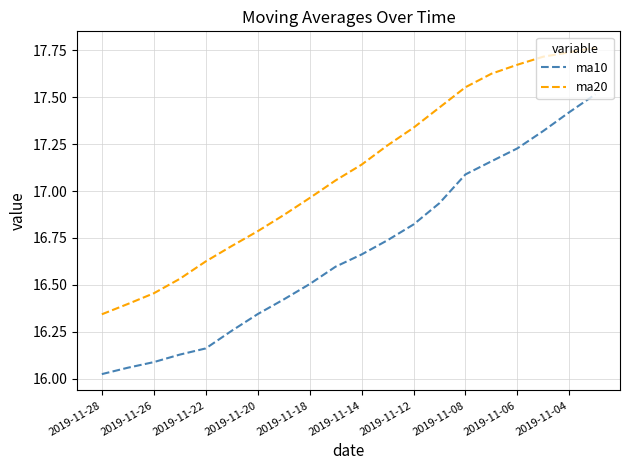

What is the maximum value for ma10?

17.5